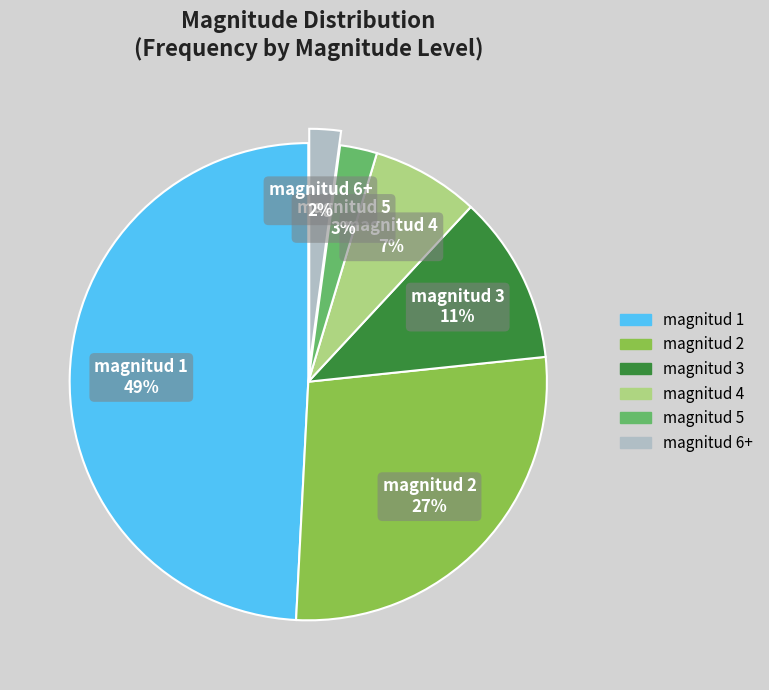

How many slices are in this pie chart?

6